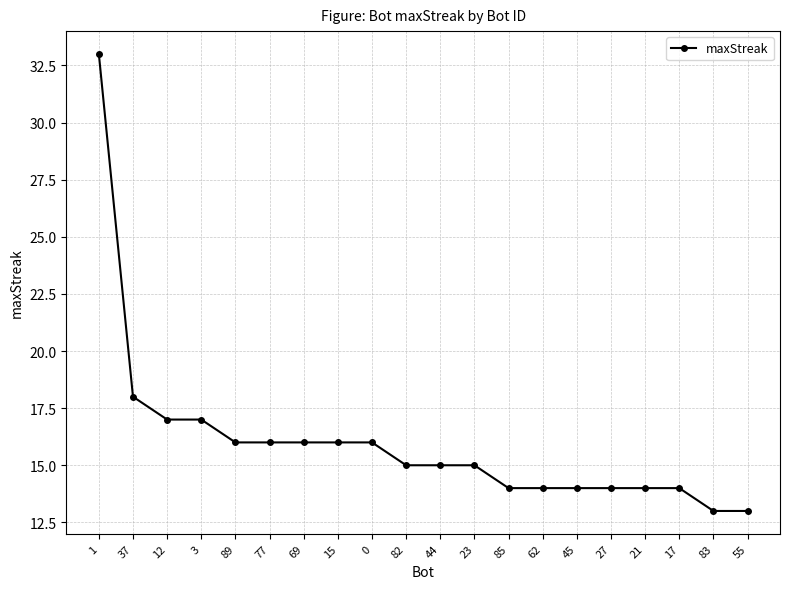

What is the difference between the maximum and minimum values?

20